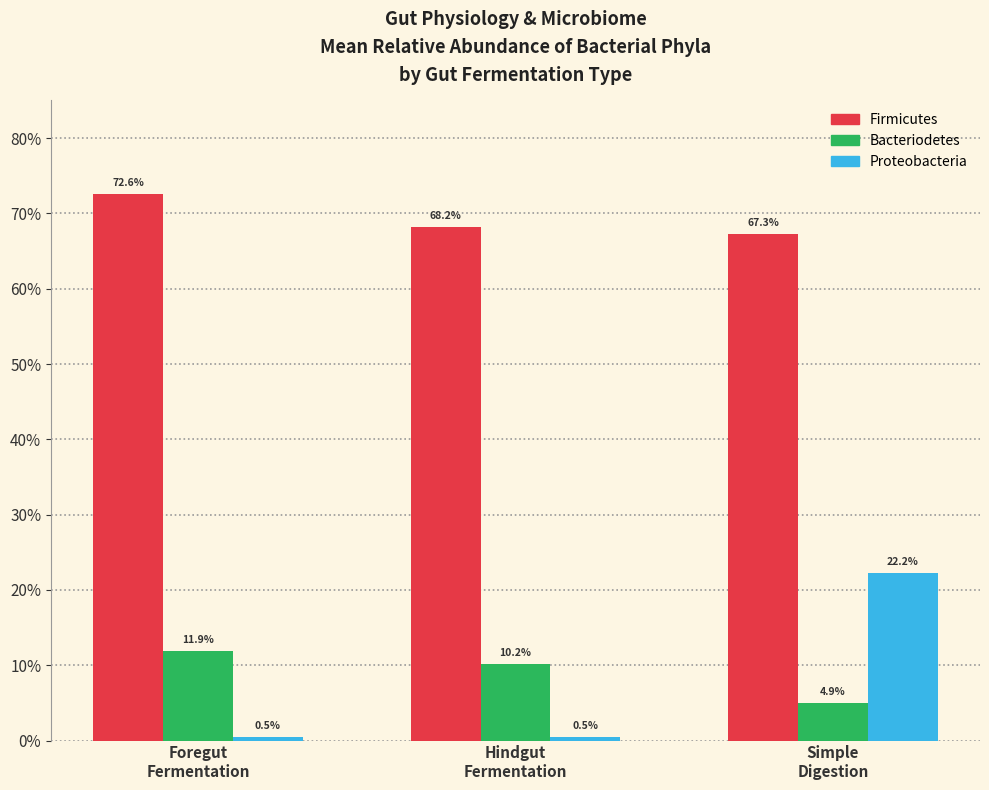

What is the value of the Bacteriodetes bar at the 2nd from the left?

0.1